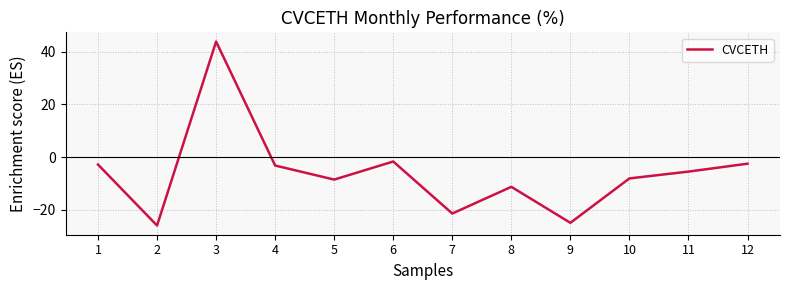

What is the difference between the second highest and second lowest values?

23.3